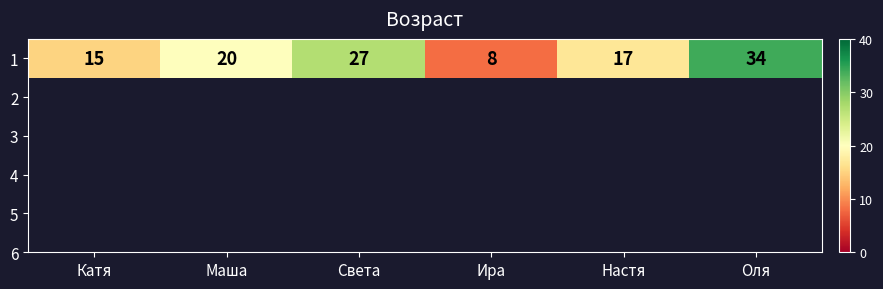

Count the number of data series in this chart.

1